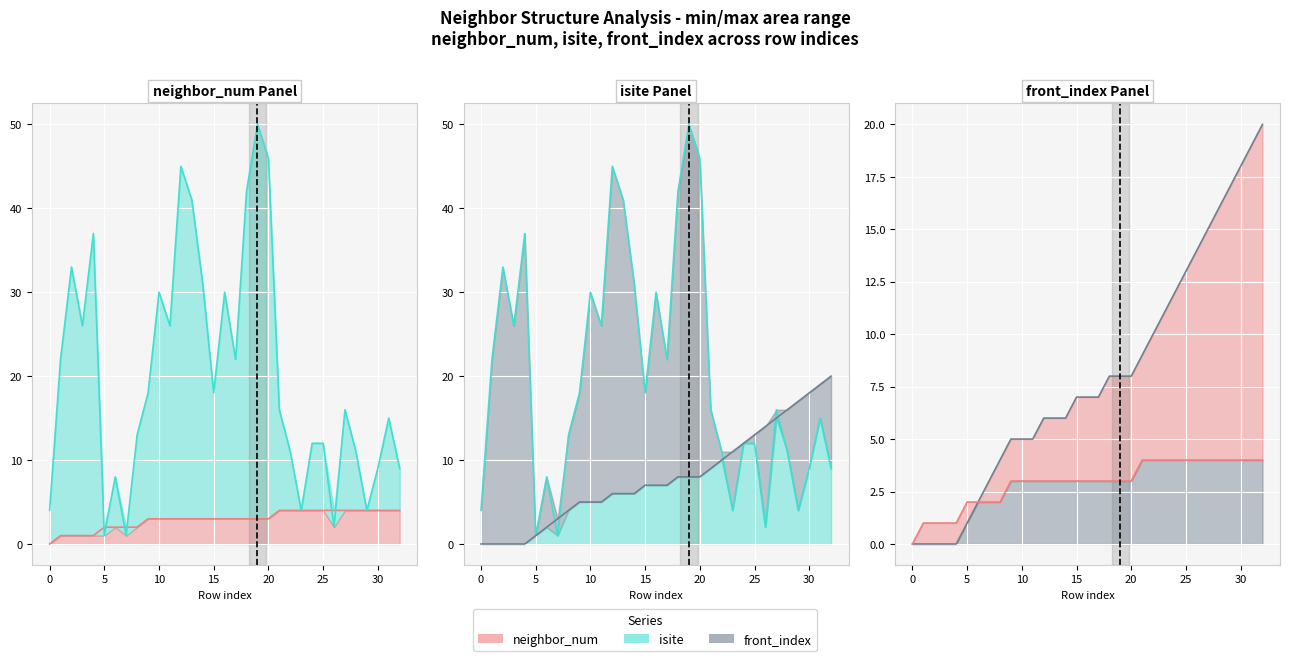

True or false: front_index line and isite line intersect in this chart.

True